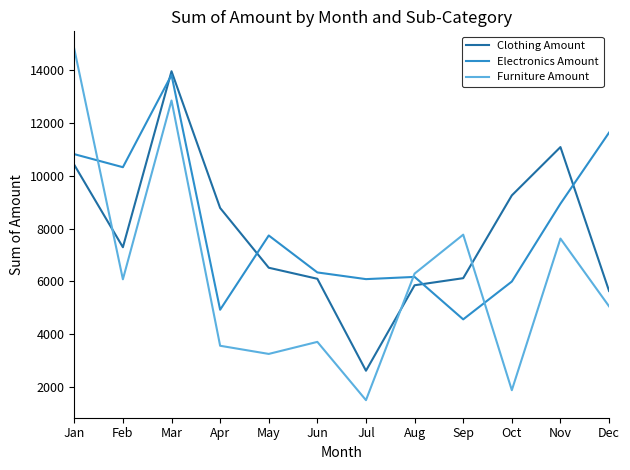

What is the sum of the Clothing Amount values at Dec and Mar?

19592